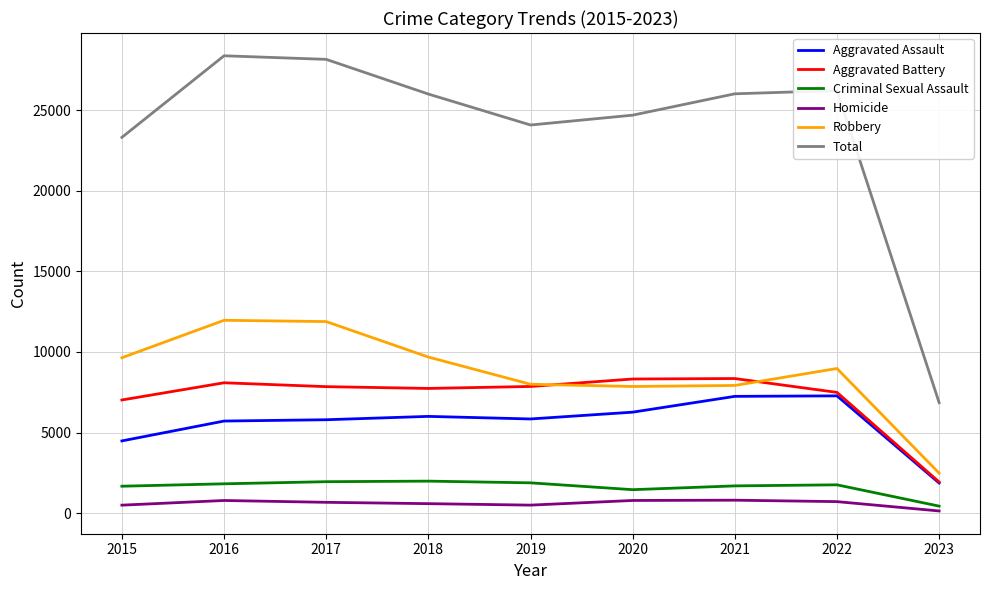

After their last crossing, which series has the higher values: Aggravated Battery or Robbery?

Robbery